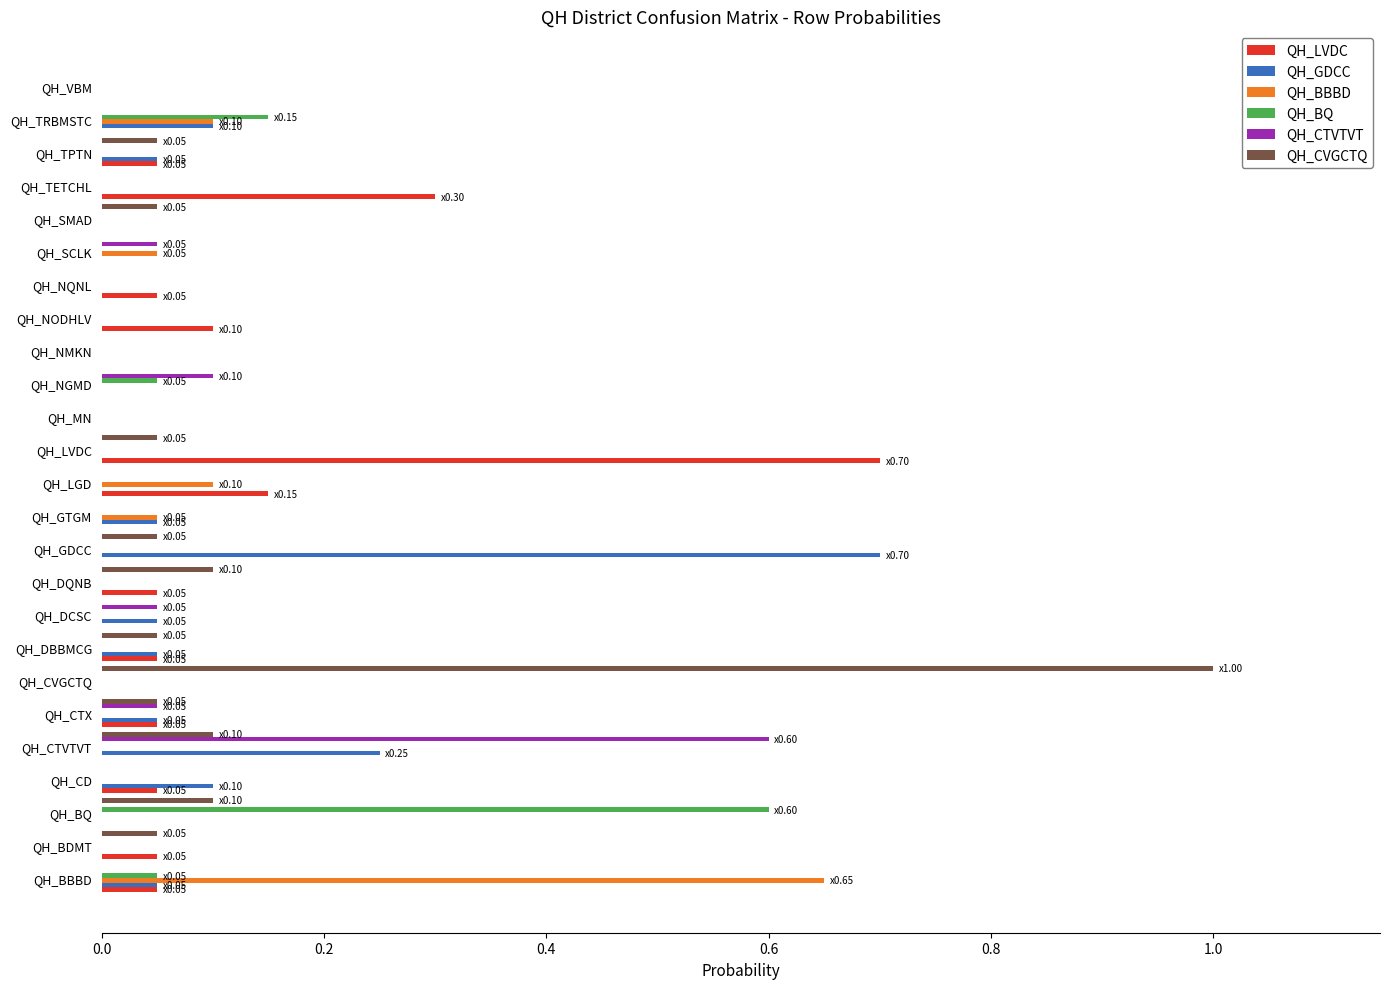

What is the greatest value displayed?

1.0